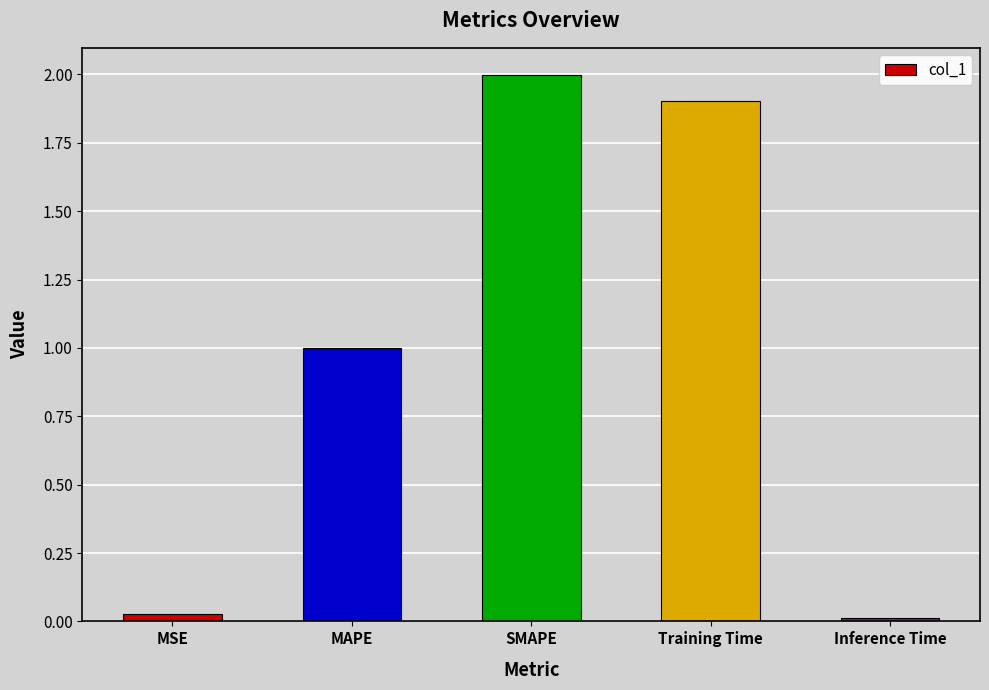

What is the difference between the values at MAPE and Inference Time?

1.0